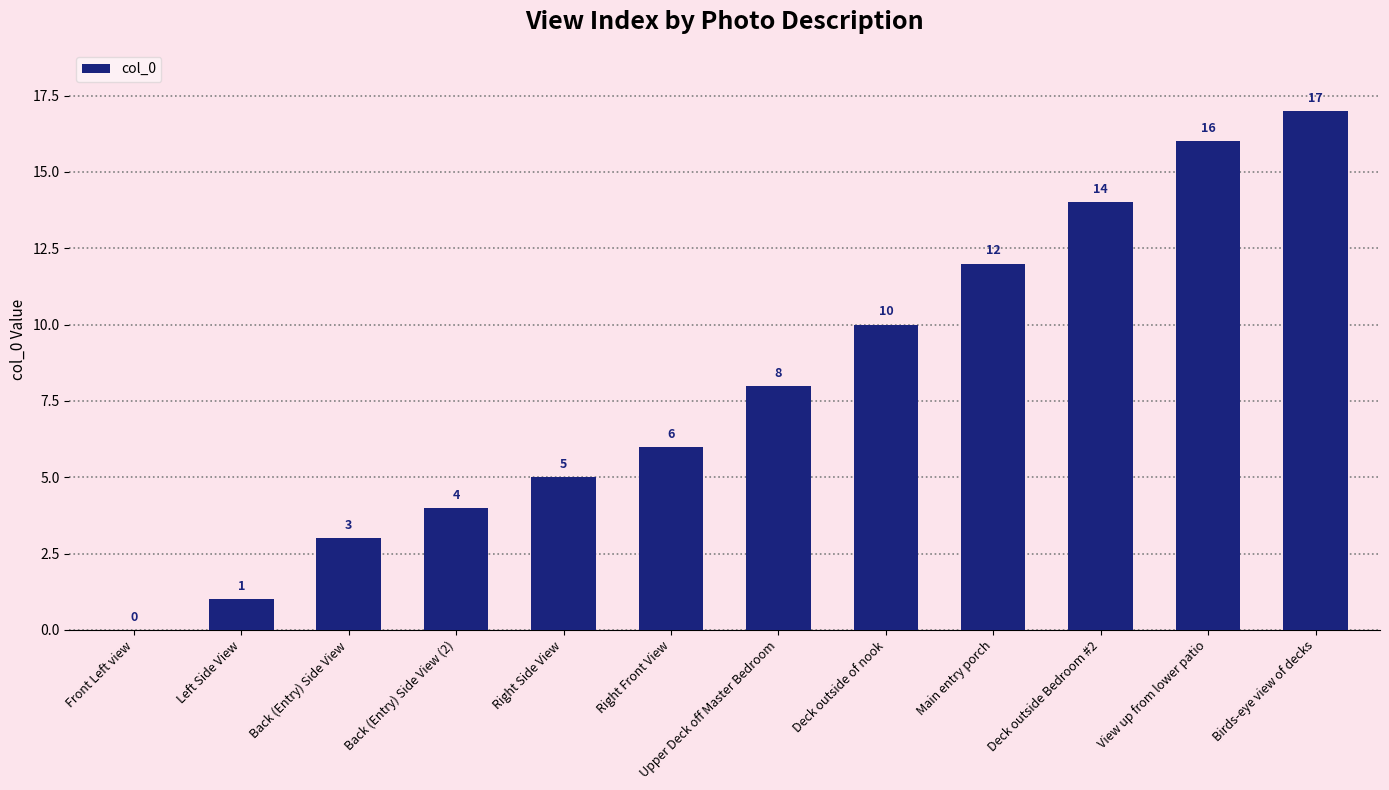

True or false: the data shows 16 at View up from lower patio.

True